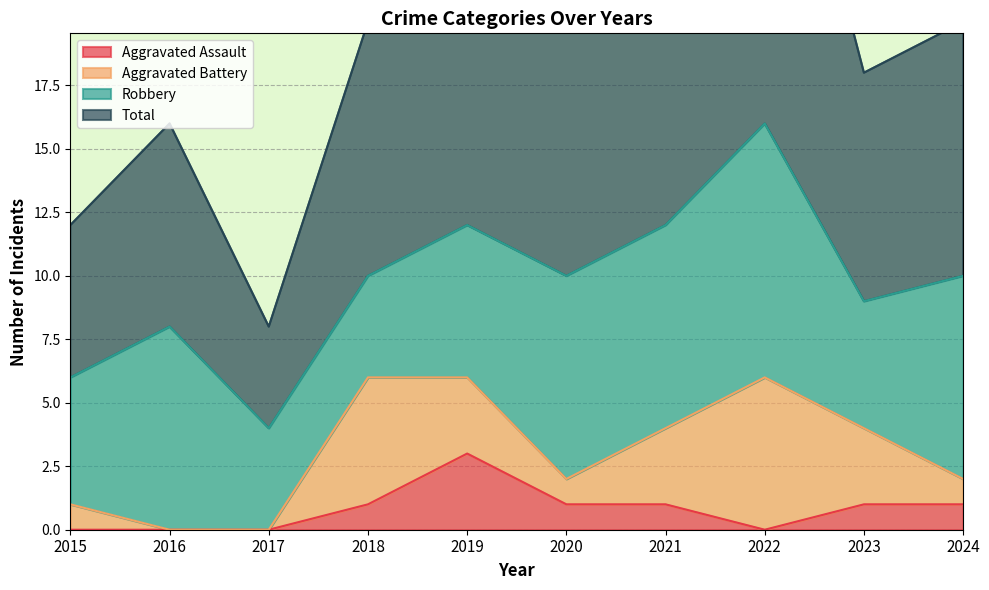

Is the value of Aggravated Assault at 2016 greater than the value of Total at 2020?

No